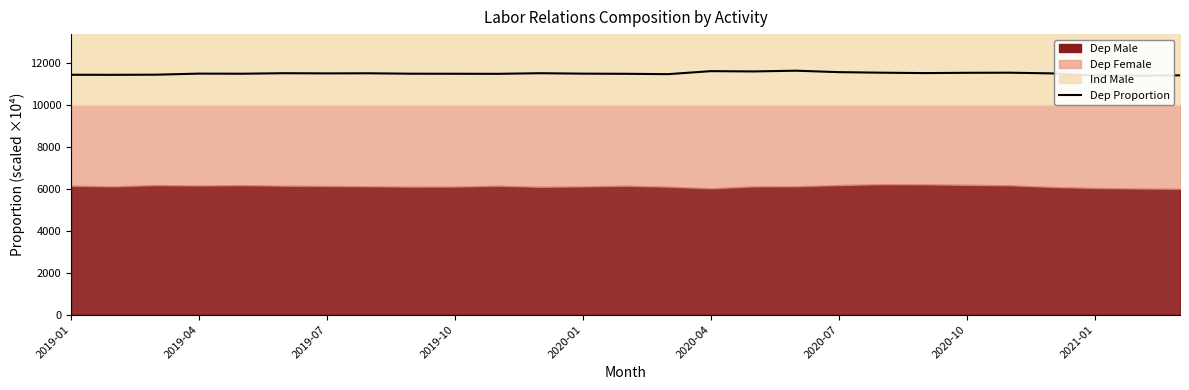

The chart shows a value of 11493.1 at 2020-10. True or false?

True